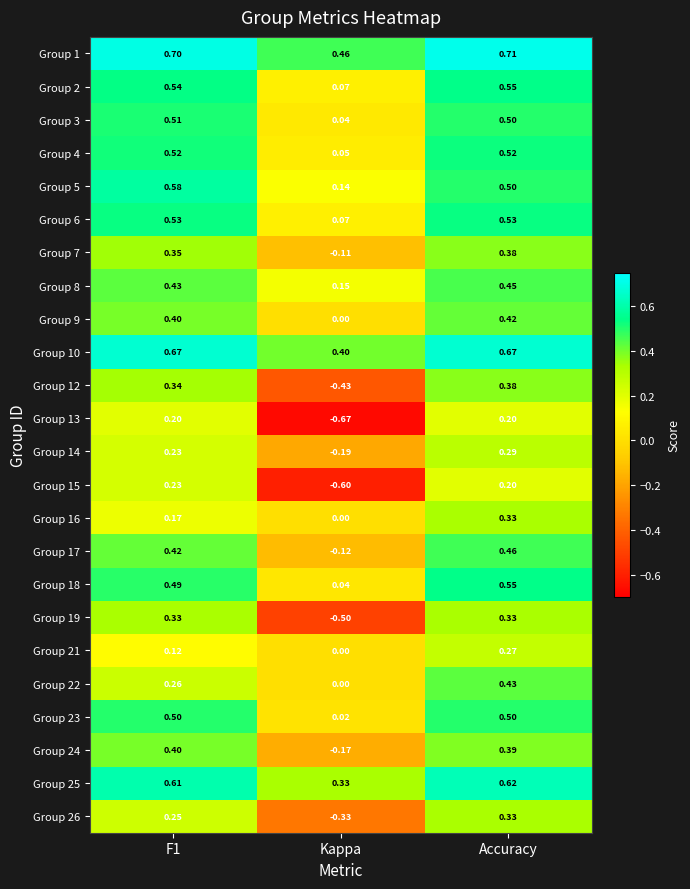

Where is Group 2 nearest to the value 0?

Kappa